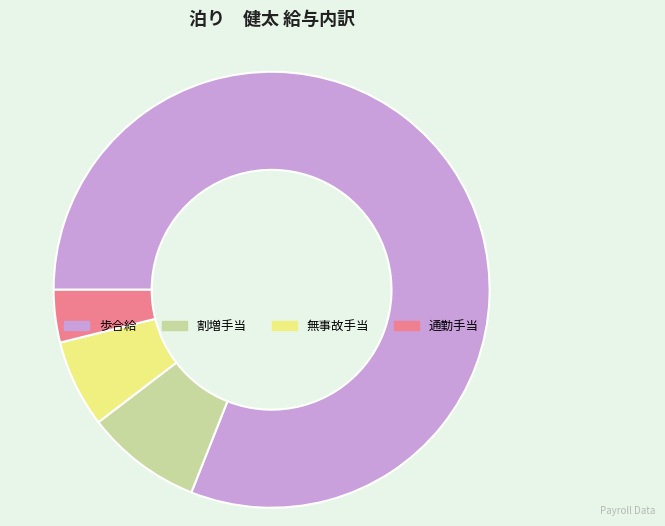

Which slice is the largest?

歩合給